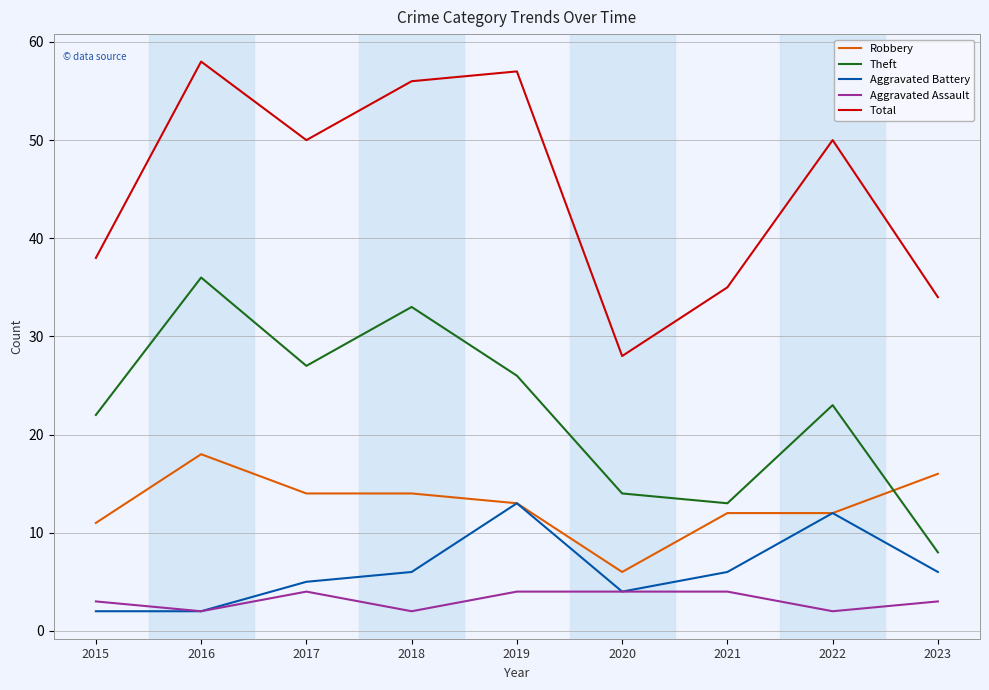

Rank the series by their maximum value, from lowest to highest.

Aggravated Assault, Aggravated Battery, Robbery, Theft, Total